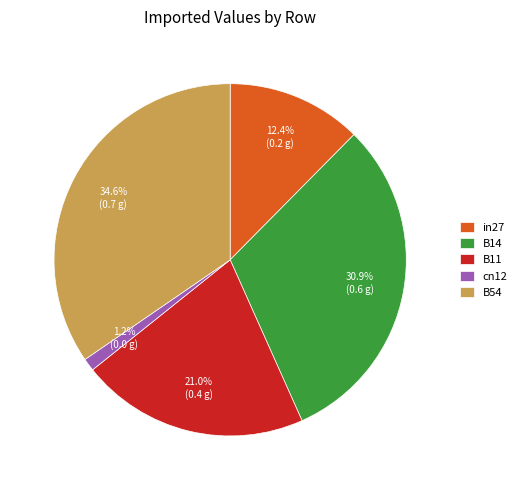

Is it true that B11 is 21% of the pie?

True